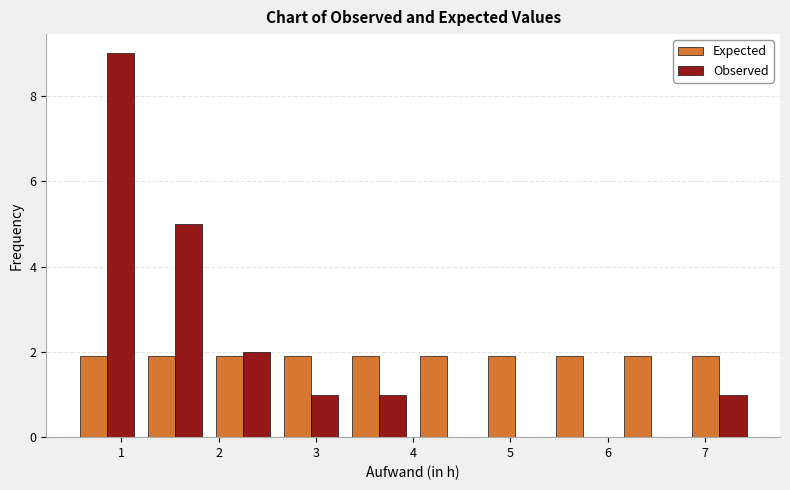

Reading left to right, transcribe this chart: for each range on the x-axis, give the height of each series' bar. The values are not printed on the chart, so give them approximately, as read against the axis.

0.5 to 1.2: Expected=2	Observed=9
1.2 to 1.9: Expected=2	Observed=5
1.9 to 2.6: Expected=2	Observed=2
2.6 to 3.3: Expected=2	Observed=1
3.3 to 4.0: Expected=2	Observed=1
4.0 to 4.7: Expected=2	Observed=0
4.7 to 5.4: Expected=2	Observed=0
5.4 to 6.1: Expected=2	Observed=0
6.1 to 6.8: Expected=2	Observed=0
6.8 to 7.5: Expected=2	Observed=1